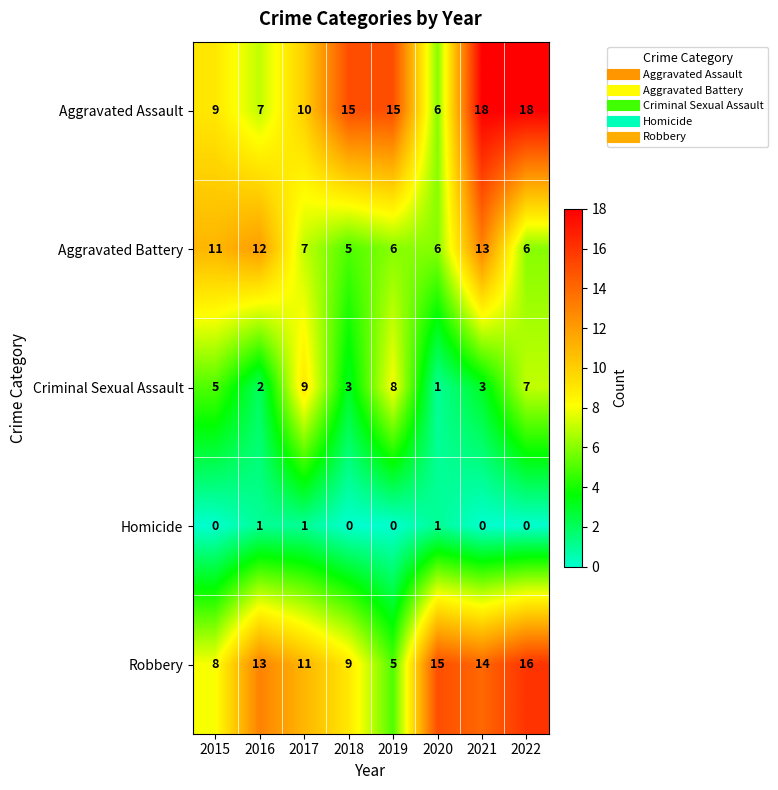

List the series in order of their peak value, highest first.

Aggravated Assault, Robbery, Aggravated Battery, Criminal Sexual Assault, Homicide